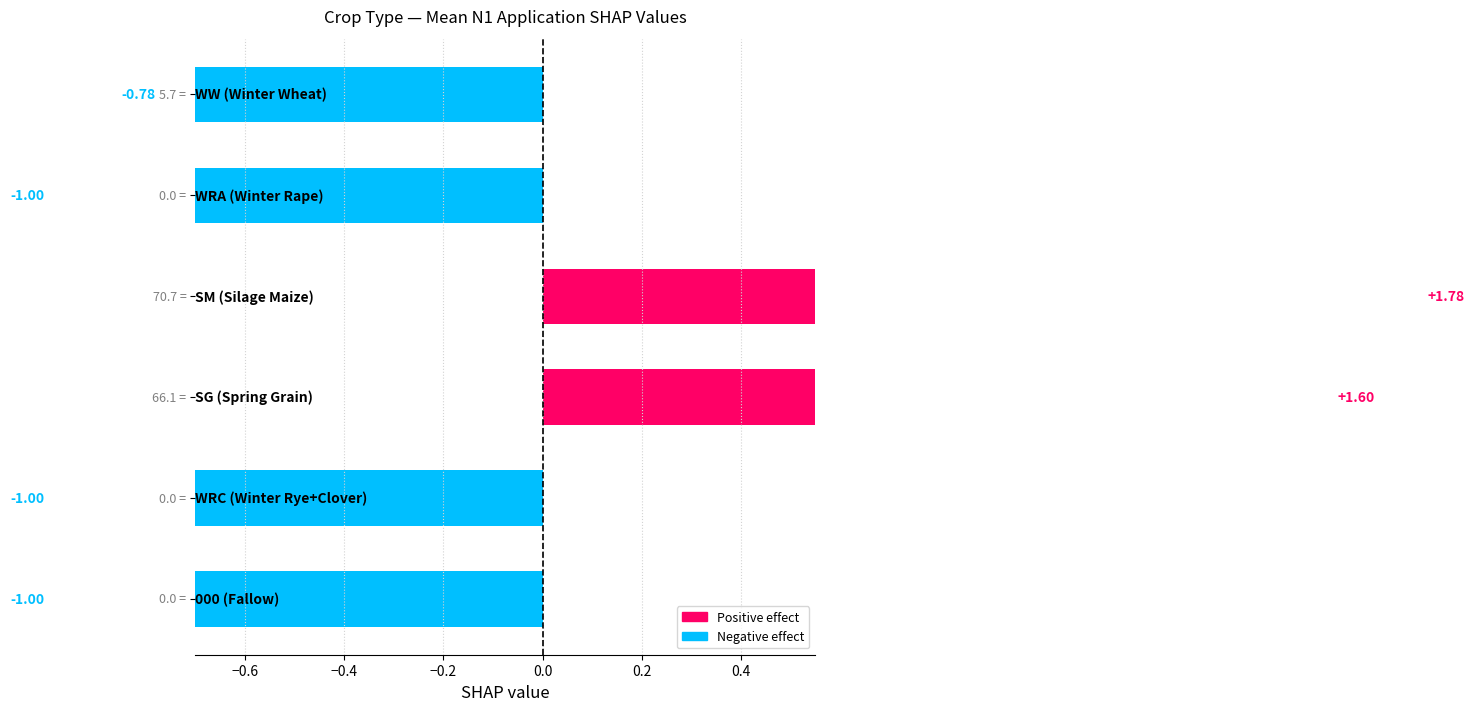

What is the sum of the values at −0.2 and 0.0?

0.6